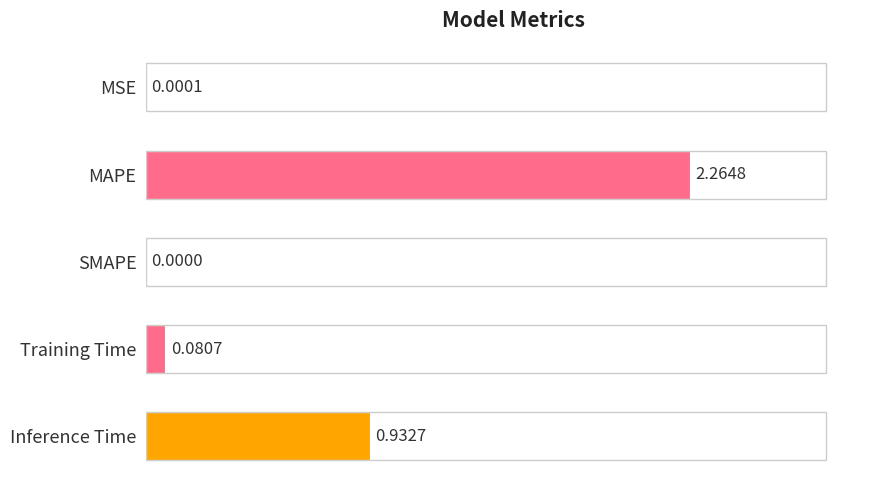

Where is the data nearest to the value 1?

Inference Time